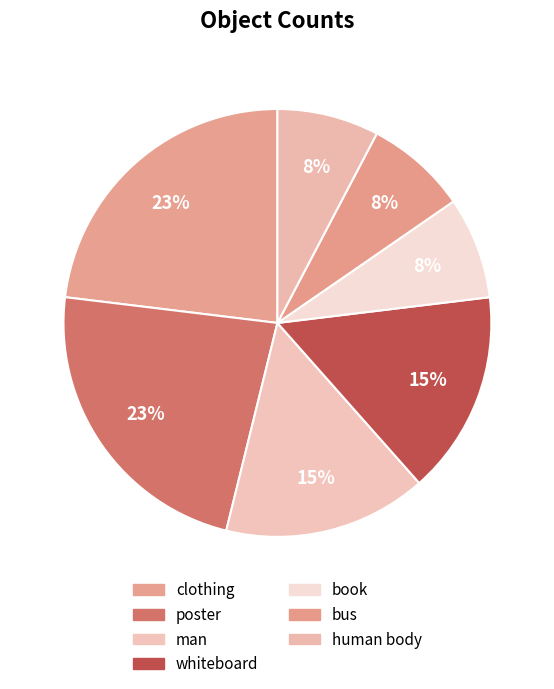

Rank the categories by value from highest to lowest.

clothing, poster, man, whiteboard, book, bus, human body